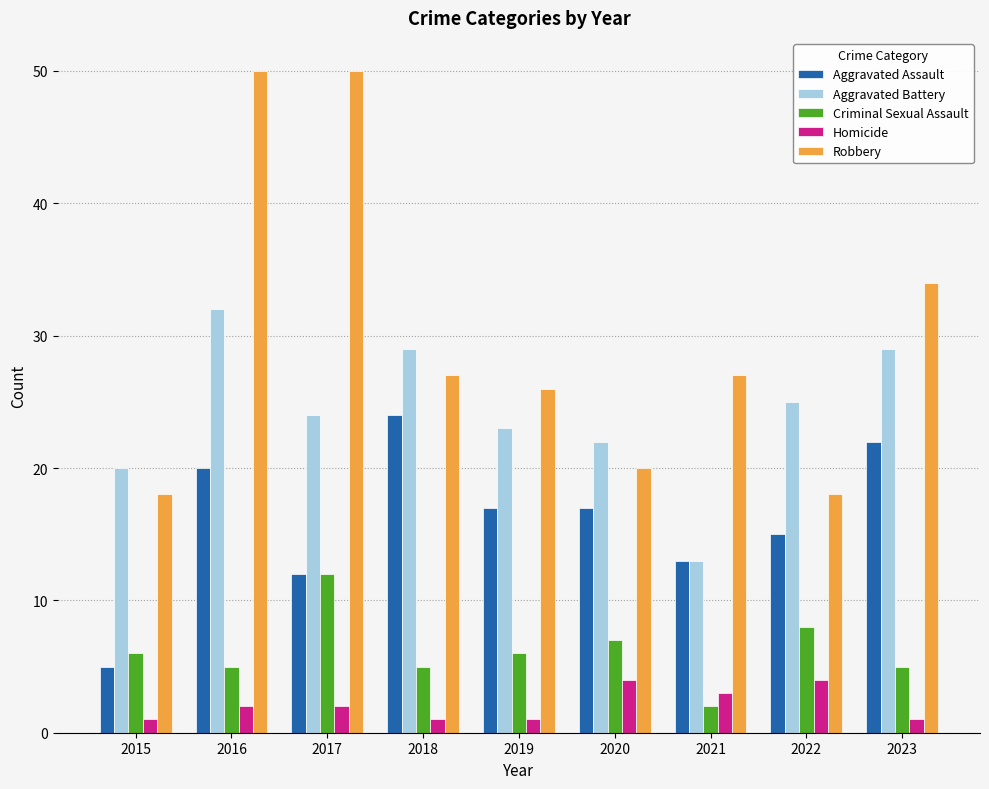

At how many categories does at least one series exceed 41?

2